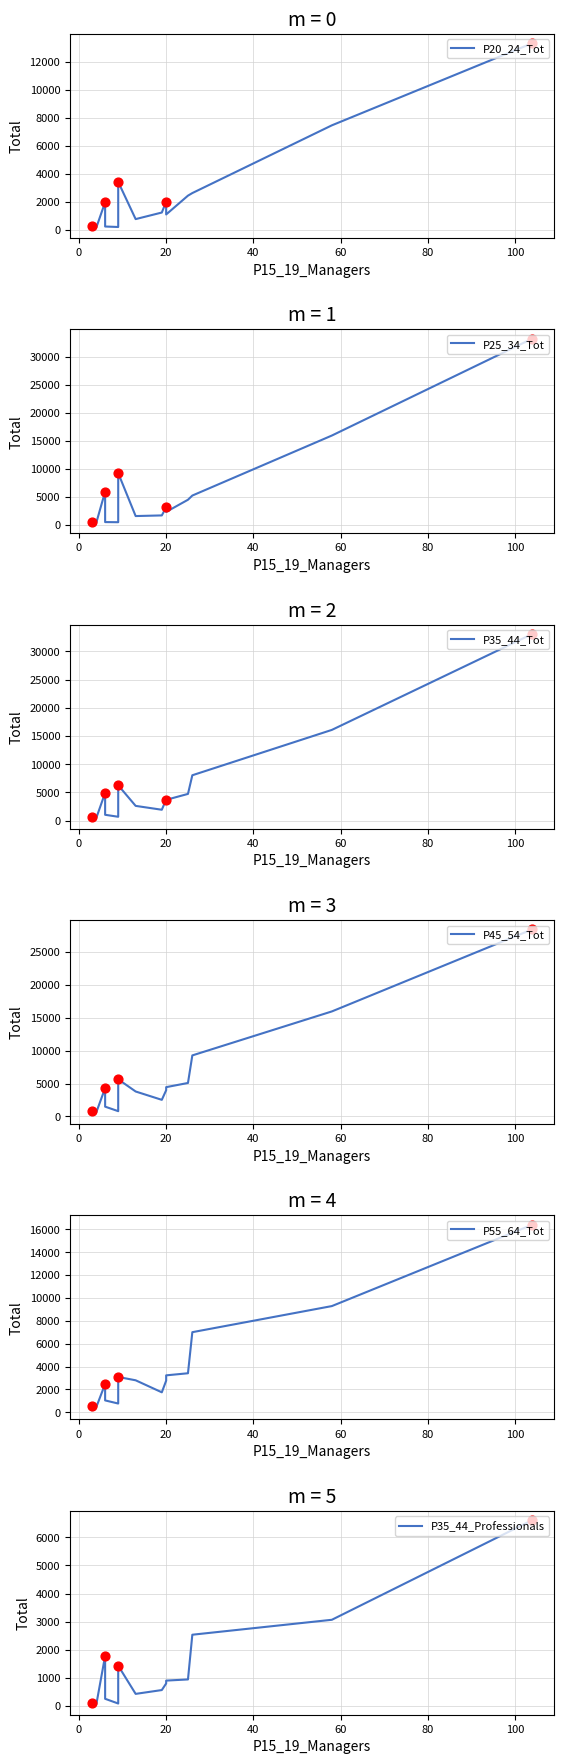

Is the value of P35_44_Tot at 100 greater than the value of P55_64_Tot at 60?

Yes